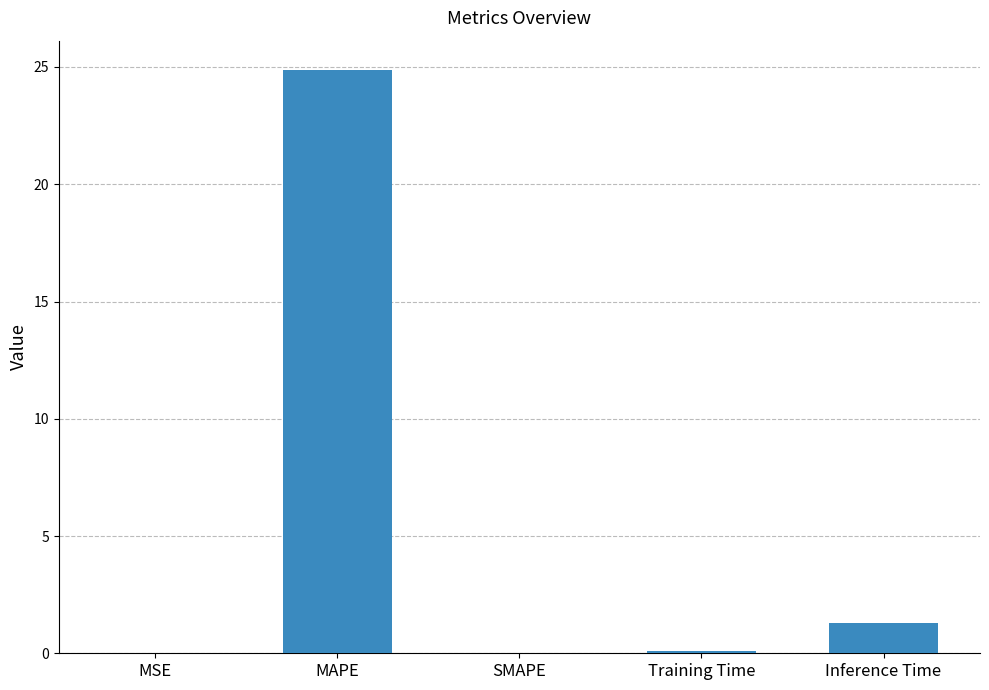

What is the greatest value displayed?

24.9